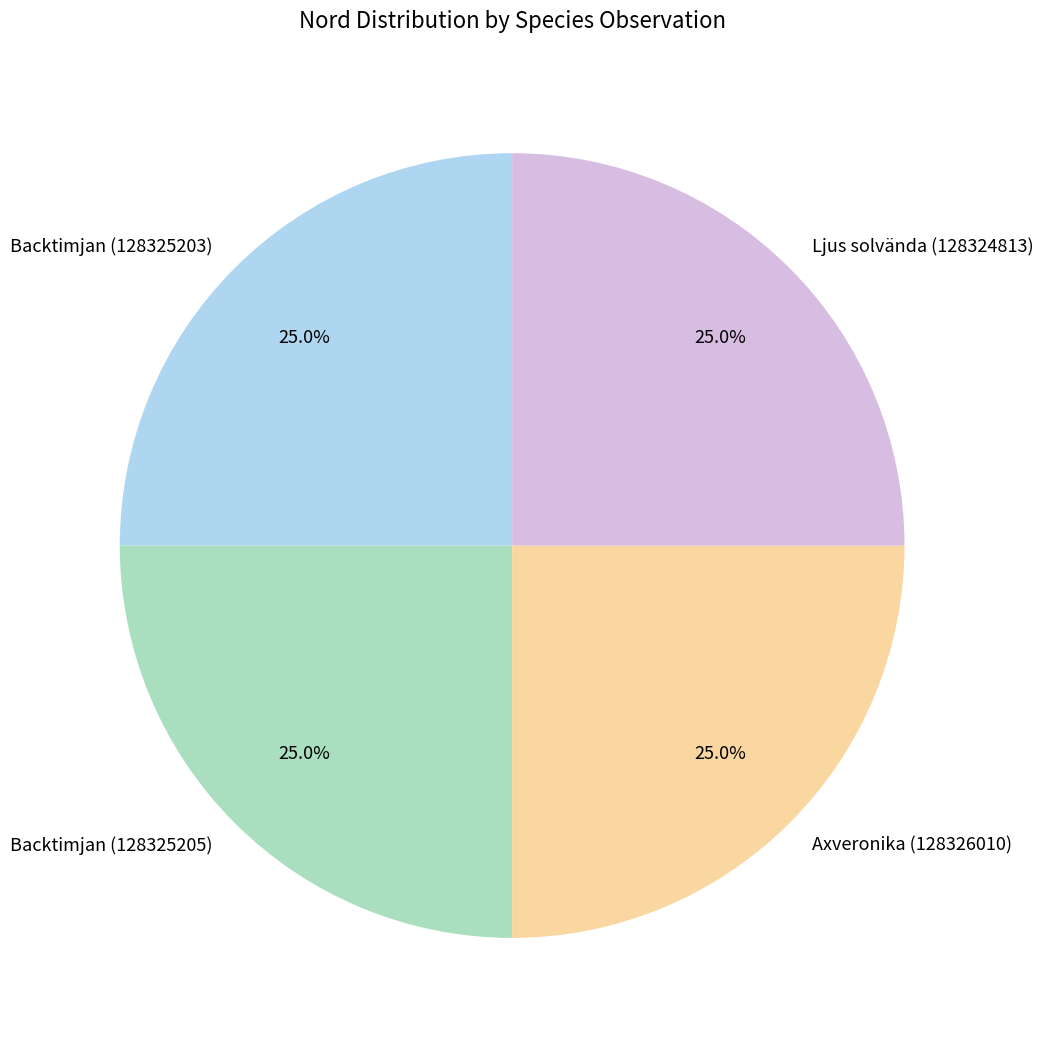

How many slices are in this pie chart?

4